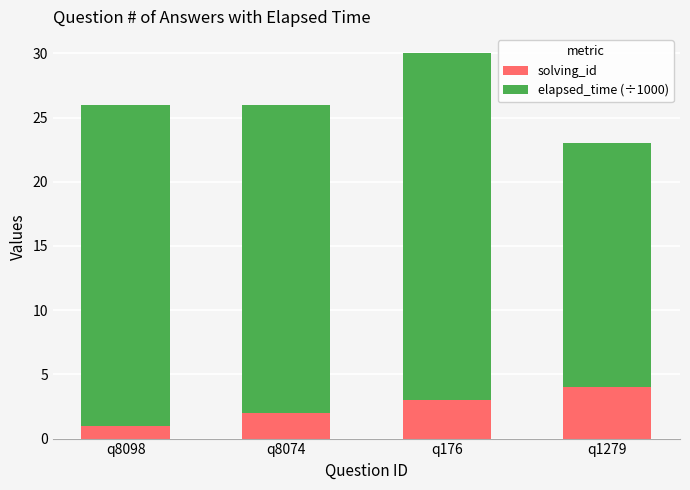

How many bars are there in total?

4